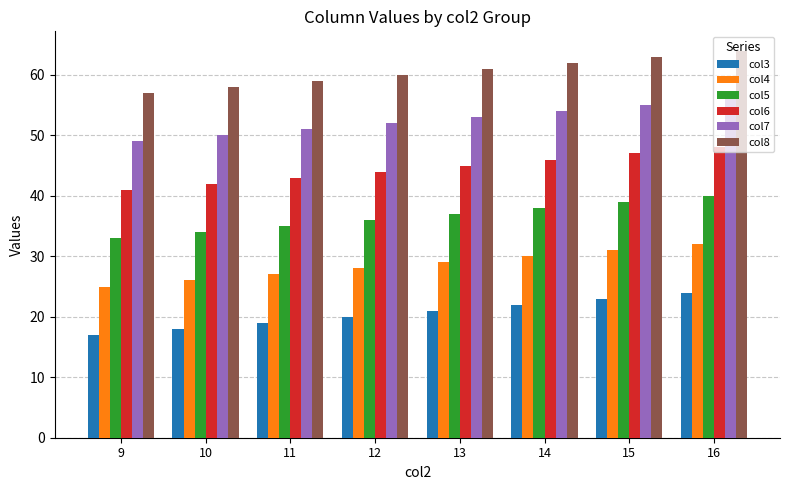

What is the sum of all col4 values?

228